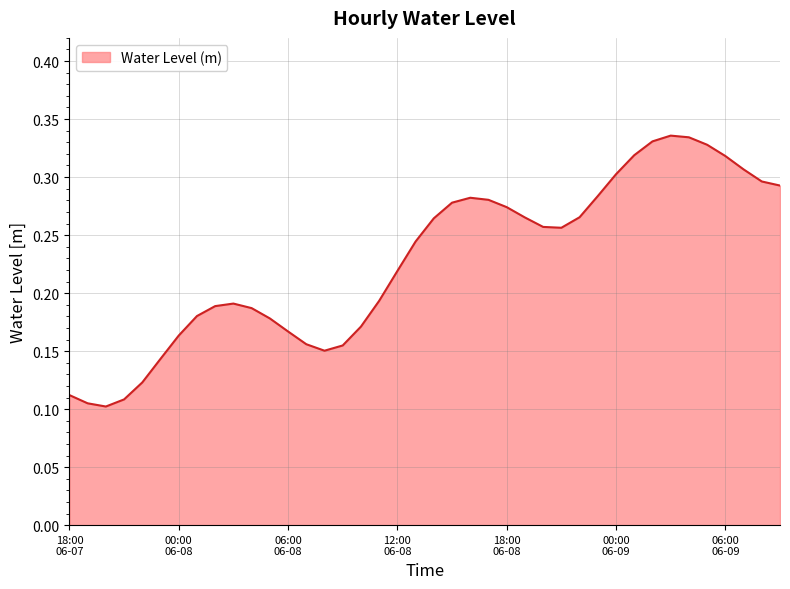

Which category has the lowest value across all series?

2024-06-07 20:00